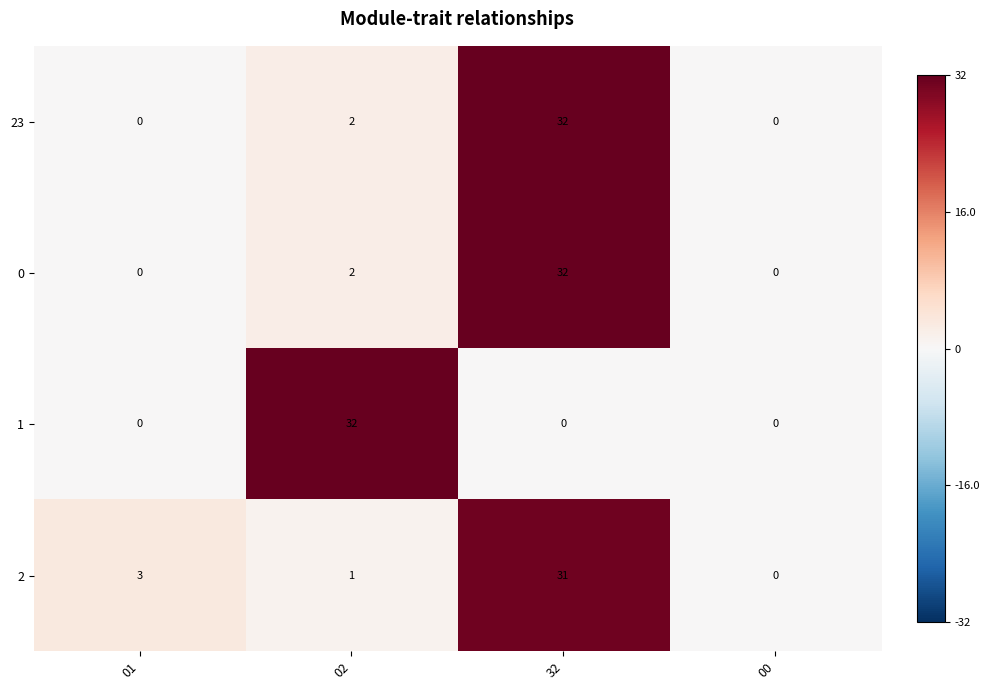

True or false: 1 has a value of 49 at 02.

False